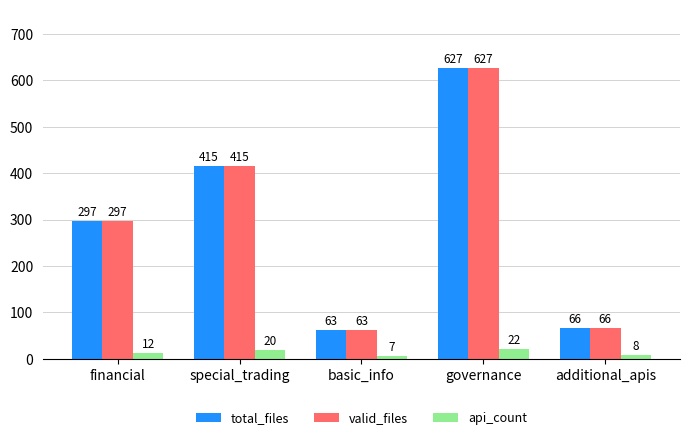

The value of api_count at governance is 22. True or false?

True